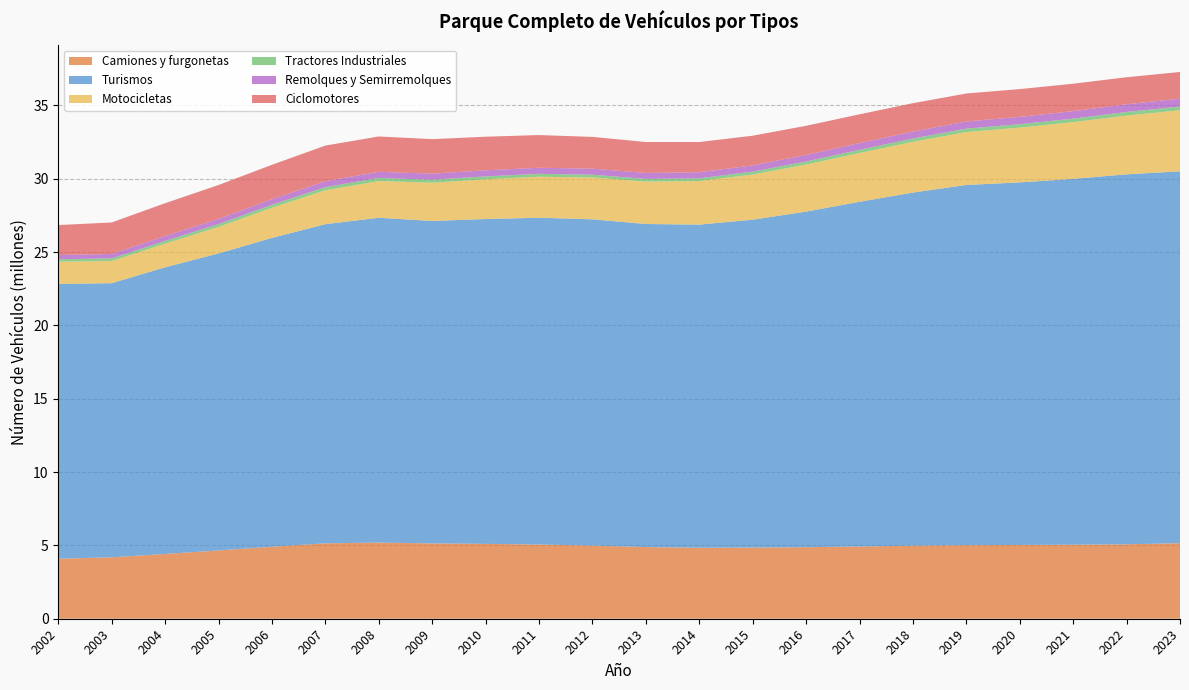

Reading left to right, list all the values displayed in this chart.

Camiones y furgonetas: 2002=4091875	2003=4188910	2004=4418039	2005=4655413	2006=4910257	2007=5140586	2008=5192219	2009=5136214	2010=5103980	2011=5060791	2012=4984722	2013=4887352	2014=4839484	2015=4851518	2016=4879480	2017=4924476	2018=4980911	2019=5015973	2020=5030927	2021=5050416	2022=5075068	2023=5148231
Turismos: 2002=18732632	2003=18688320	2004=19541918	2005=20250377	2006=21052559	2007=21760174	2008=22145364	2009=21983485	2010=22147455	2011=22277244	2012=22247528	2013=22024538	2014=22029512	2015=22355549	2016=22876830	2017=23500401	2018=24074151	2019=24558126	2020=24716898	2021=24940969	2022=25222554	2023=25356594
Motocicletas: 2002=1517208	2003=1513526	2004=1612082	2005=1805827	2006=2058022	2007=2311346	2008=2500819	2009=2606674	2010=2707482	2011=2798043	2012=2852297	2013=2891204	2014=2972165	2015=3079463	2016=3211474	2017=3327048	2018=3459722	2019=3607226	2020=3735920	2021=3866220	2022=4006804	2023=4162850
Tractores Industriales: 2002=167014	2003=174507	2004=185379	2005=194206	2006=204094	2007=212697	2008=213366	2009=206730	2010=199486	2011=195960	2012=186964	2013=182822	2014=186060	2015=195657	2016=207889	2017=218154	2018=225942	2019=232680	2020=235511	2021=238456	2022=245075	2023=253334
Remolques y Semirremolques: 2002=287220	2003=306842	2004=330933	2005=353946	2006=380147	2007=404859	2008=418629	2009=412840	2010=414673	2011=415568	2012=410369	2013=407847	2014=413155	2015=426510	2016=443598	2017=459712	2018=474737	2019=487823	2020=498492	2021=512500	2022=526546	2023=540907
Ciclomotores: 2002=2044242	2003=2143593	2004=2242046	2005=2311773	2006=2343124	2007=2430414	2008=2410685	2009=2352205	2010=2290207	2011=2229418	2012=2169668	2013=2107116	2014=2061044	2015=2023211	2016=1987470	2017=1961523	2018=1933445	2019=1908492	2020=1891754	2021=1868056	2022=1842501	2023=1815623